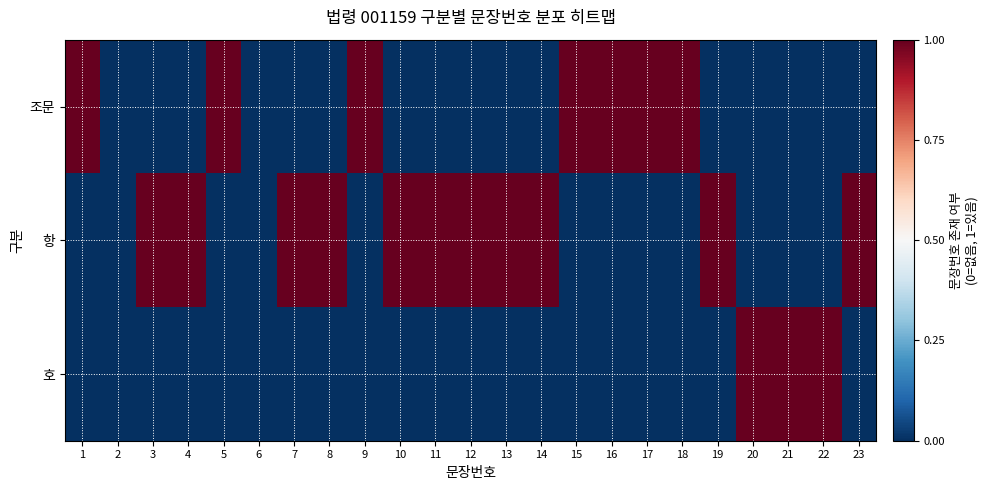

At how many categories does at least one series exceed 0?

21